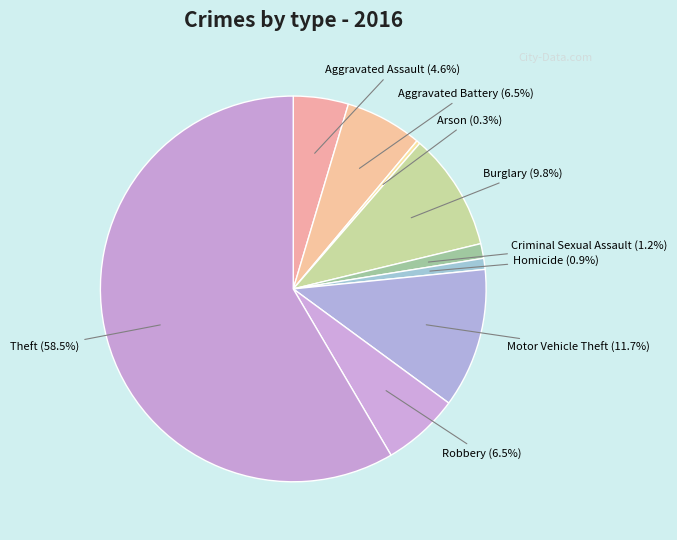

How many slices are in this pie chart?

9